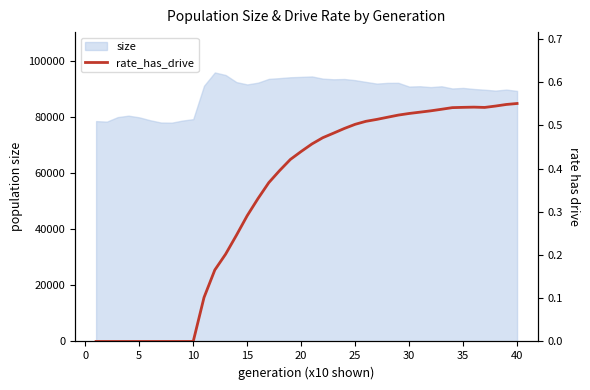

The value of size at 20 is 94274. True or false?

True